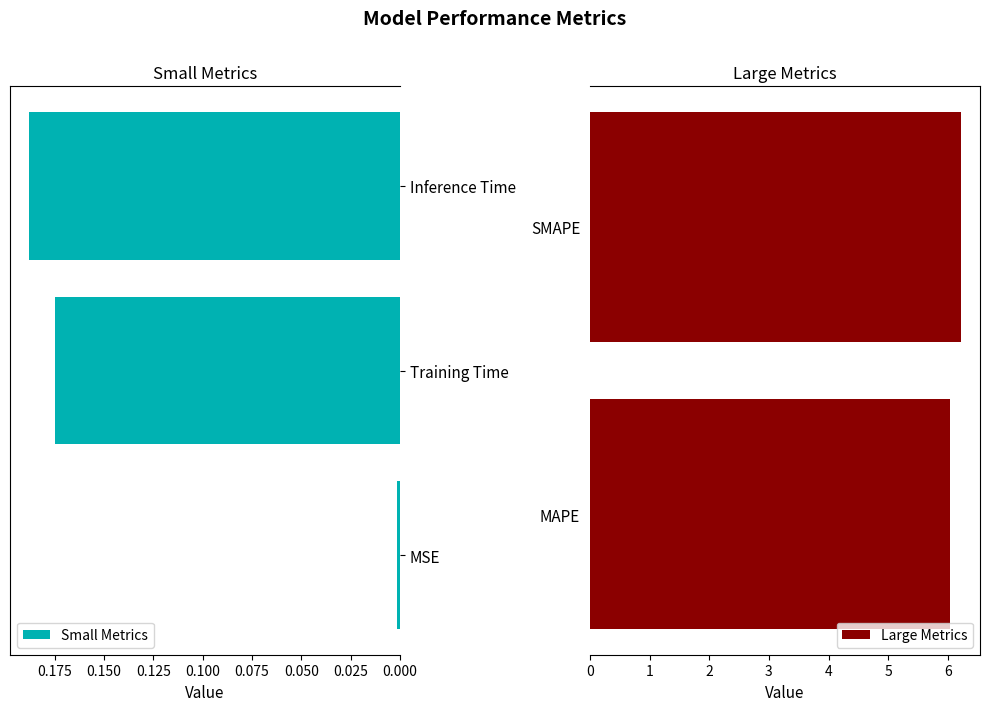

True or false: Small Metrics has a value of 0.1 at Inference Time.

False